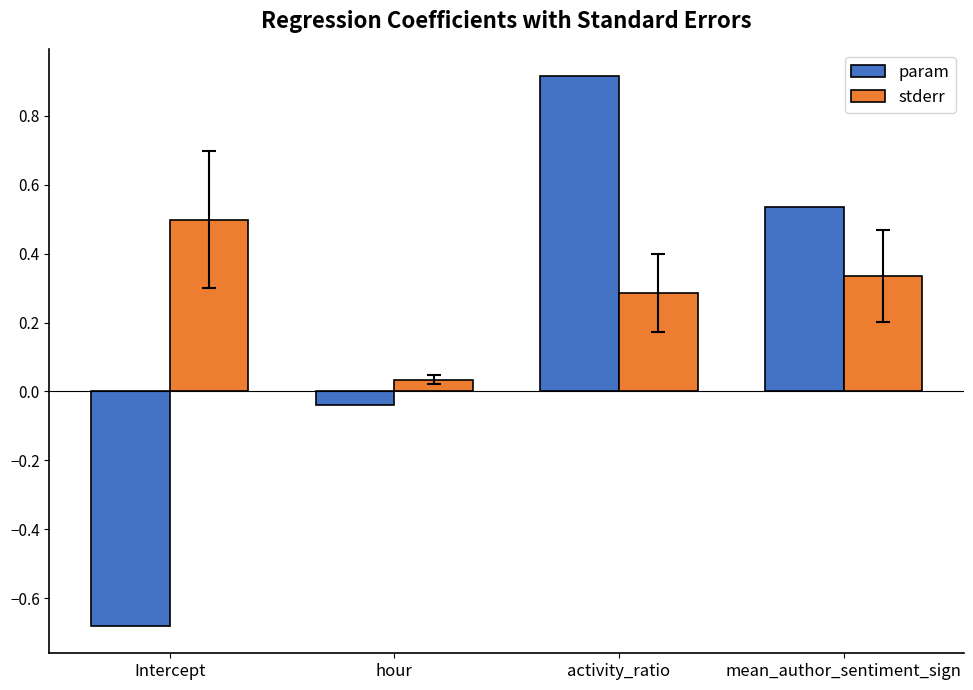

What is the difference between the stderr values at Intercept and mean_author_sentiment_sign?

0.2